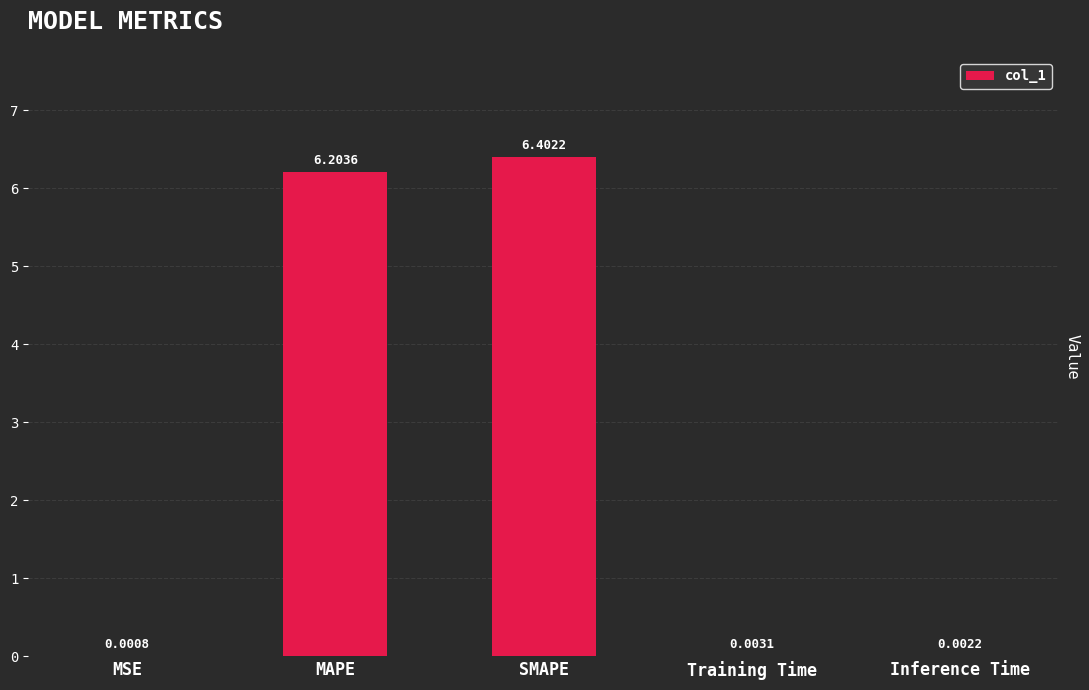

Where is the data nearest to the value 3?

Training Time